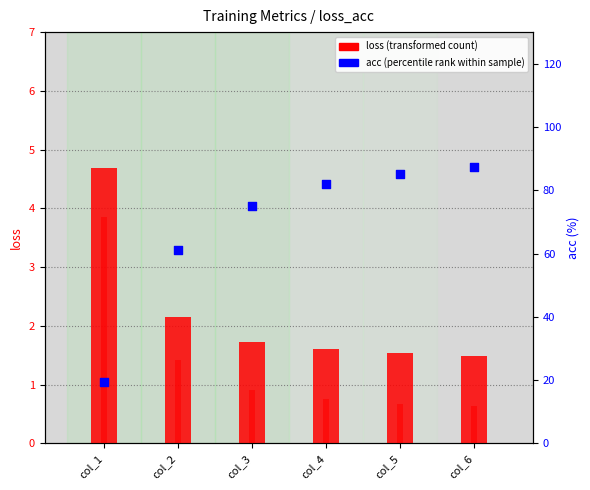

What is the total value across all series at col_6?

89.6